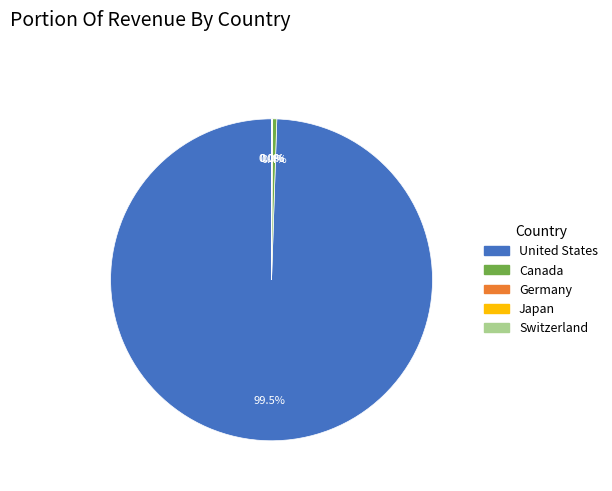

How much of the chart is everything except Canada?

99.6%